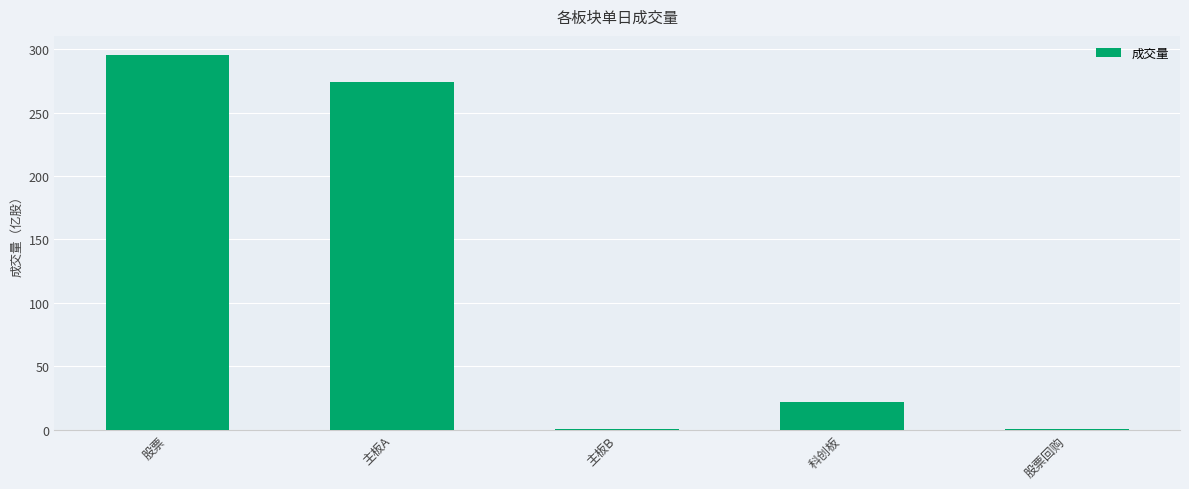

What is the maximum value shown in the chart?

295.8